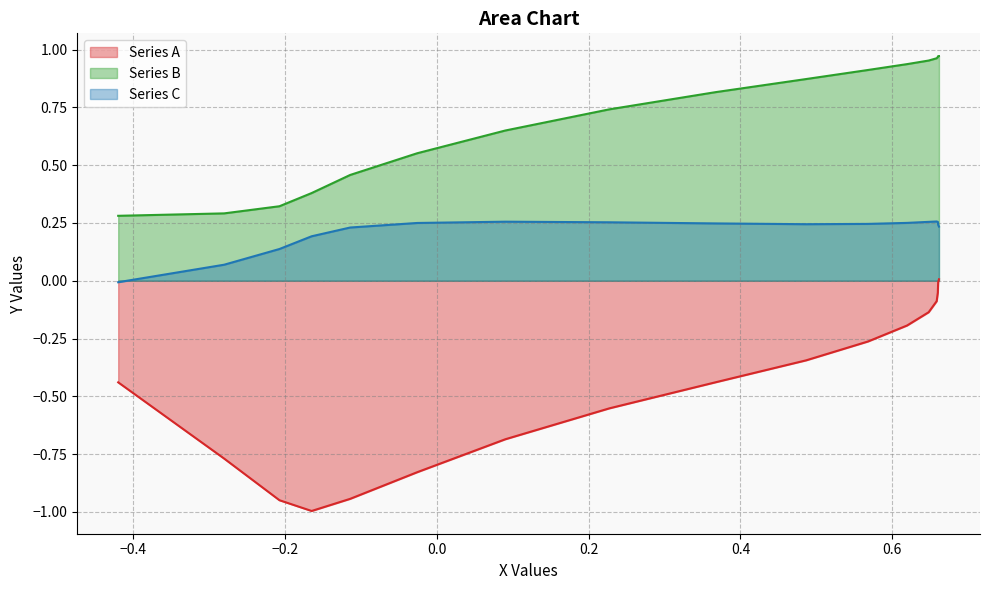

List the series in order of their peak value, lowest first.

Series A, Series C, Series B